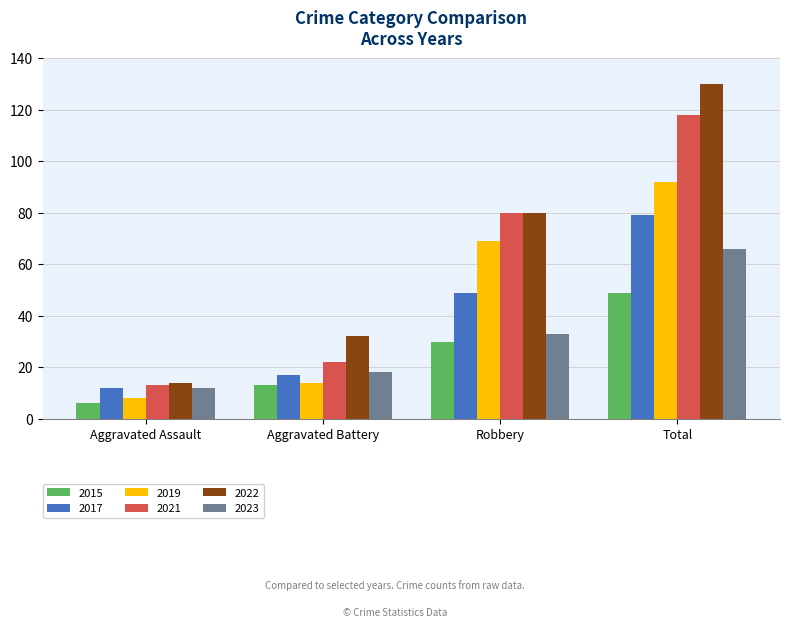

At which label is 2023 closest to 39?

Robbery